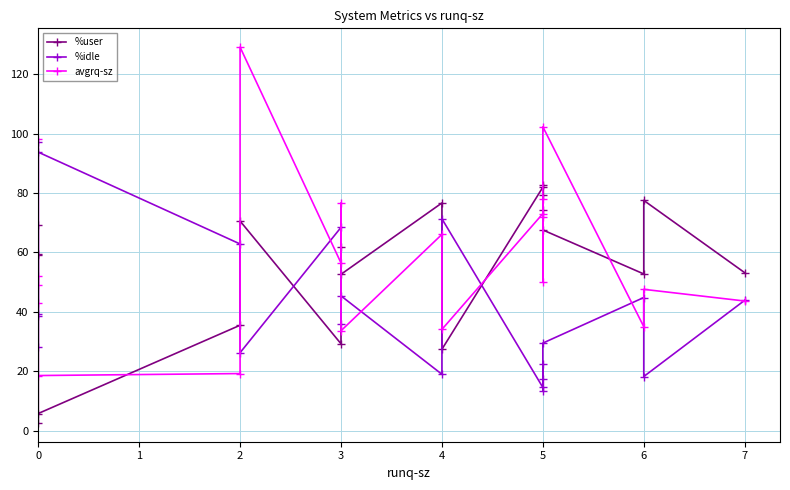

True or false: %idle and avgrq-sz cross at least once.

True